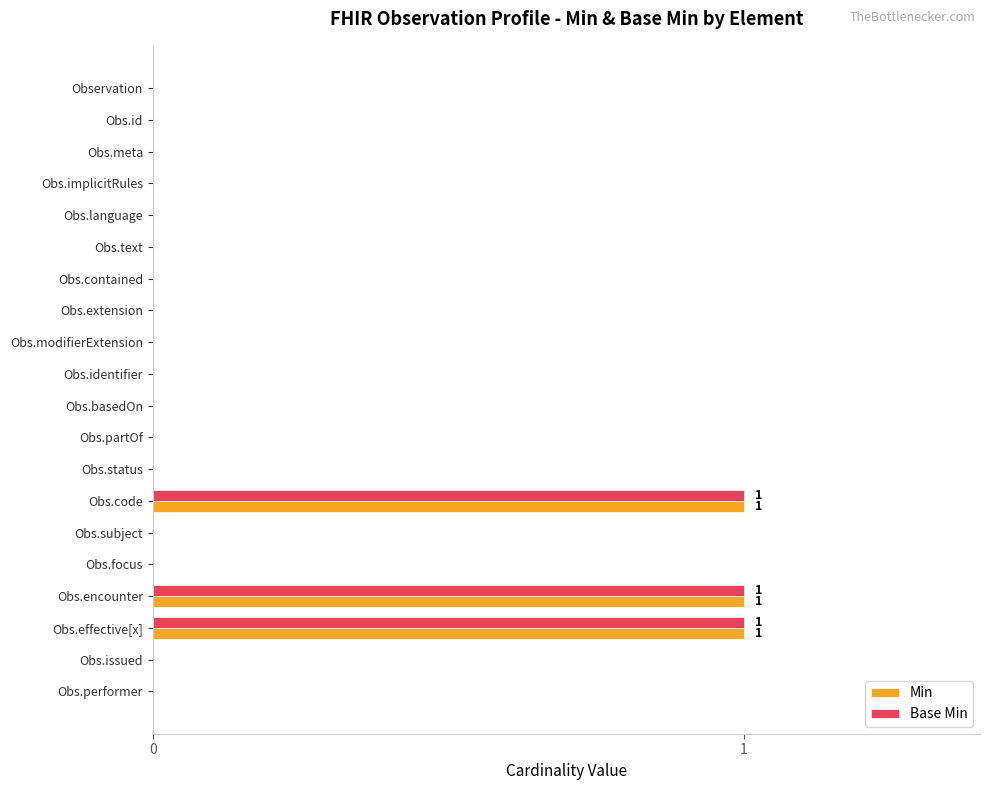

Is the value of Base Min at Obs.performer greater than the value of Min at Obs.encounter?

No